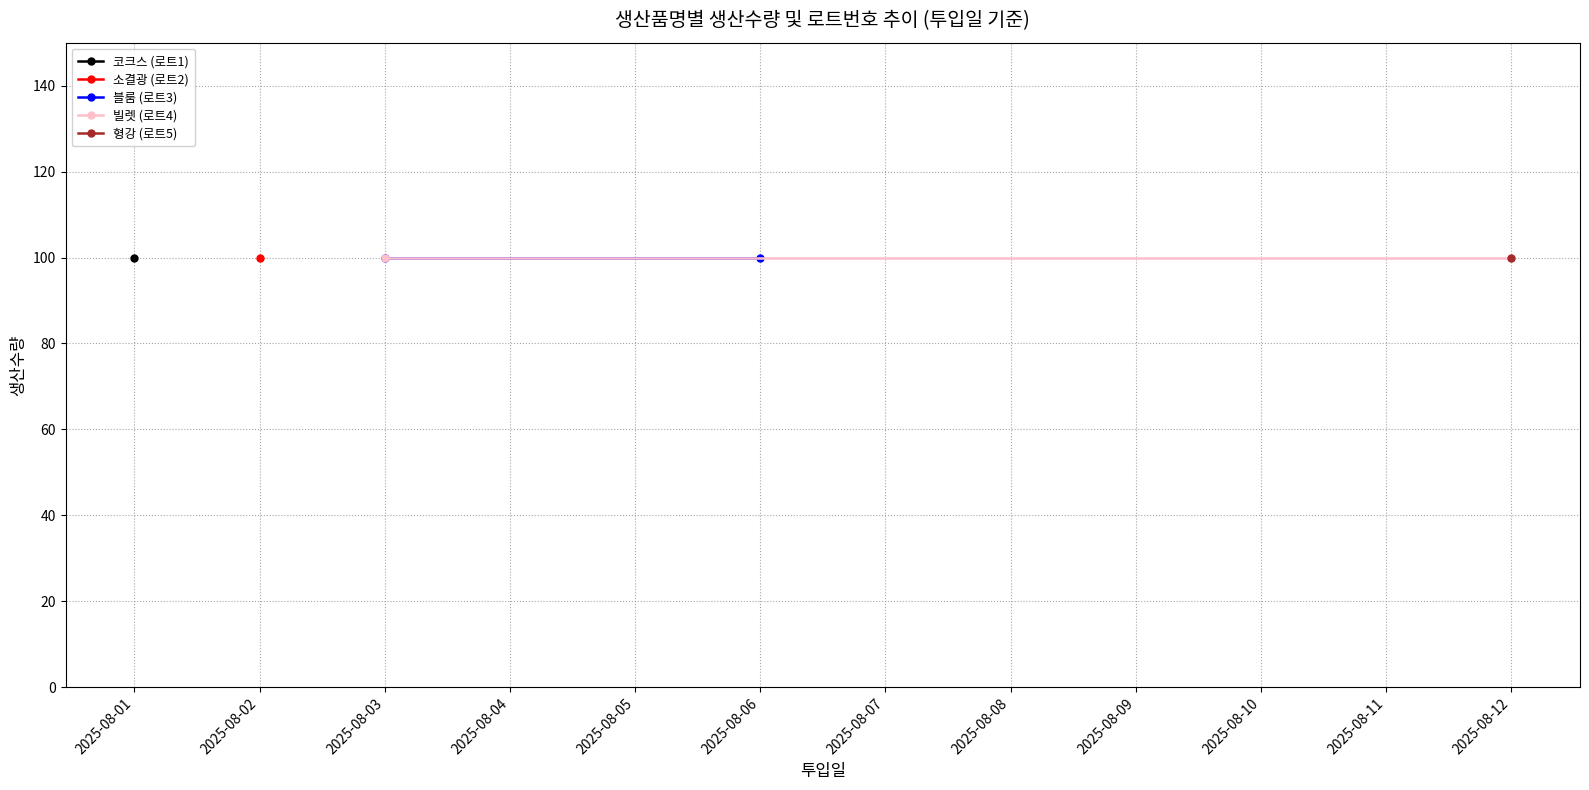

List the labels in order of 형강 (로트5) value, smallest first.

0, 1, 2, 3, 4